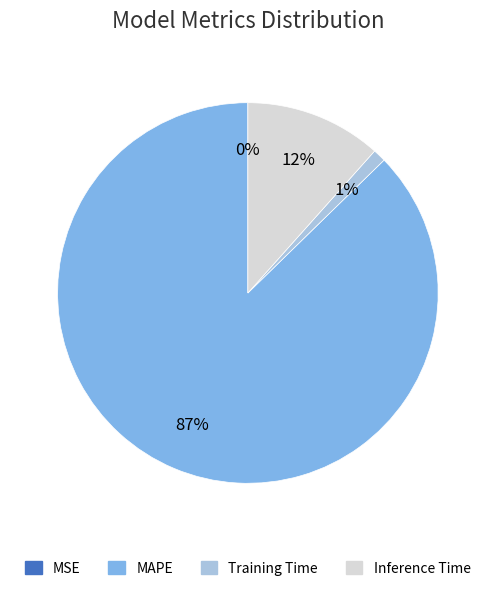

To the nearest percent, what is the average slice percentage?

25%